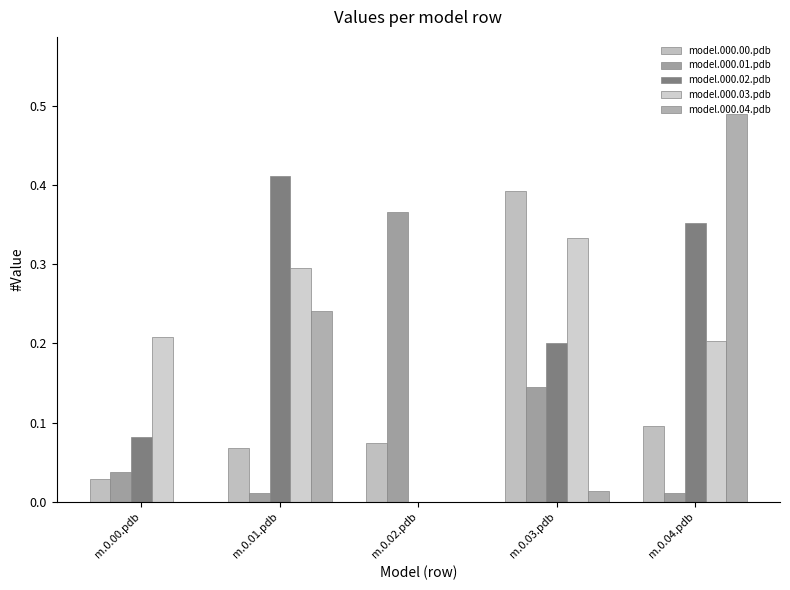

Count the number of categories in the chart.

5